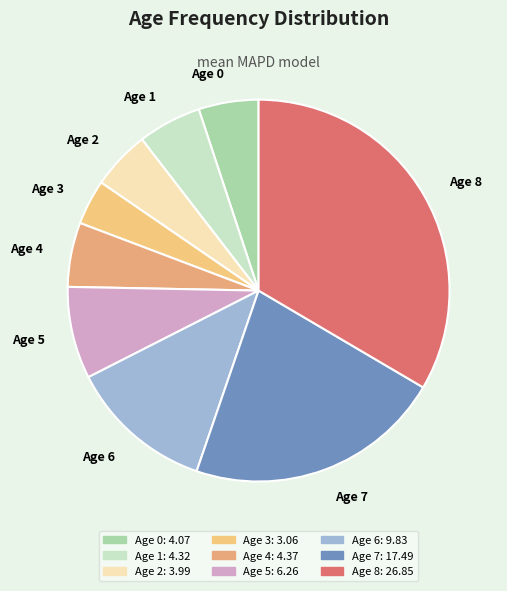

Which has a higher value, Age 4 or Age 8?

Age 8